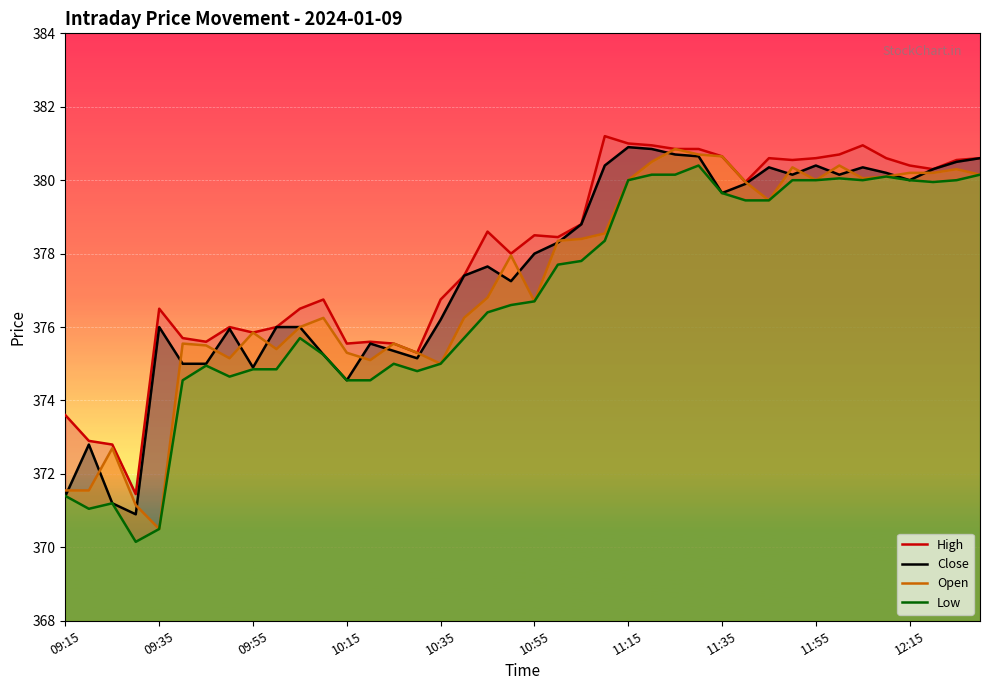

True or false: Open and Low cross at least once.

False